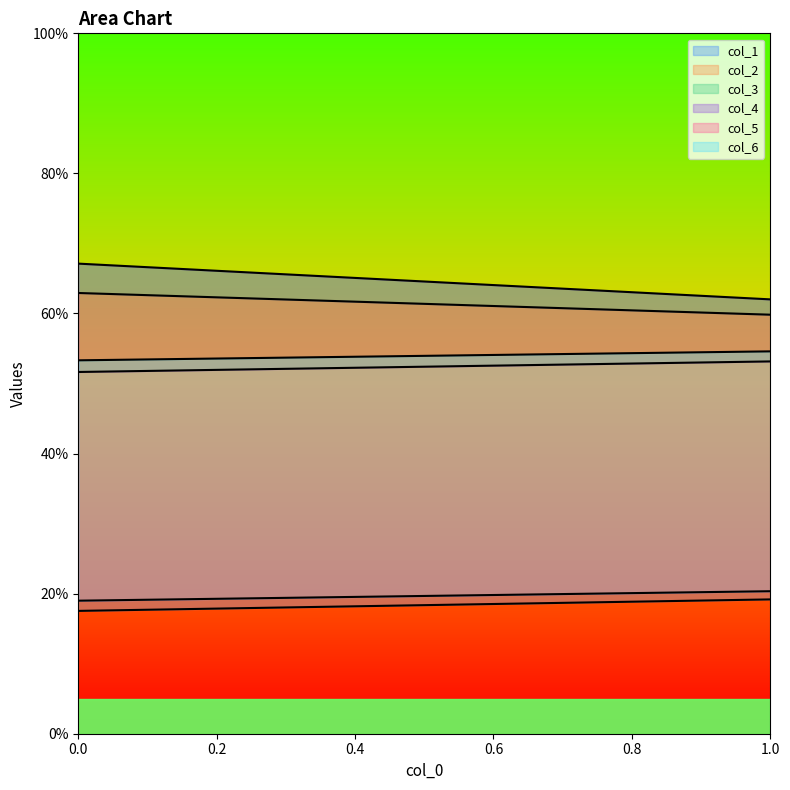

Between 1 and 0, which is larger?

1